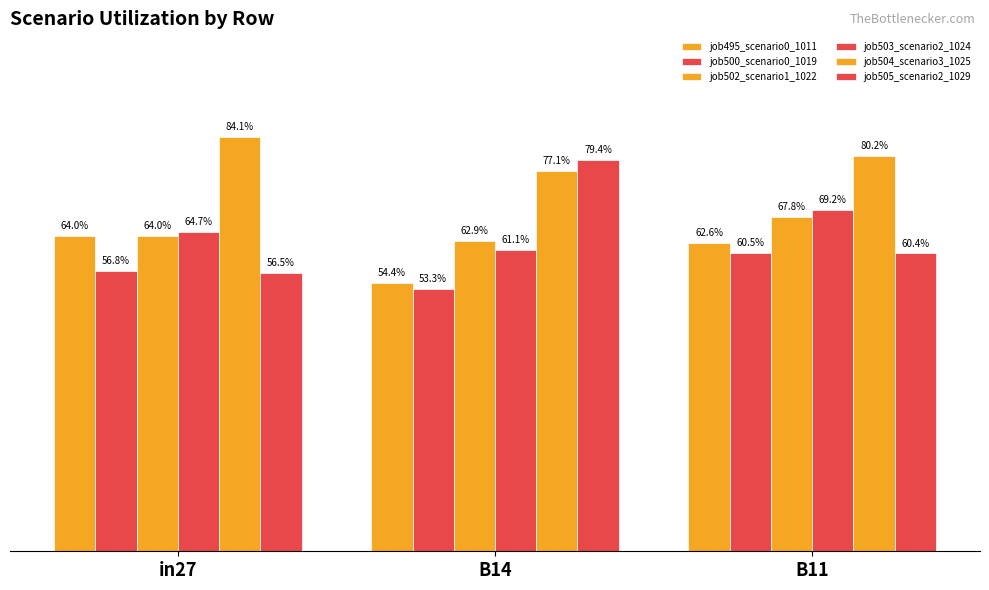

Which series has the widest spread of values?

job505_scenario2_1029